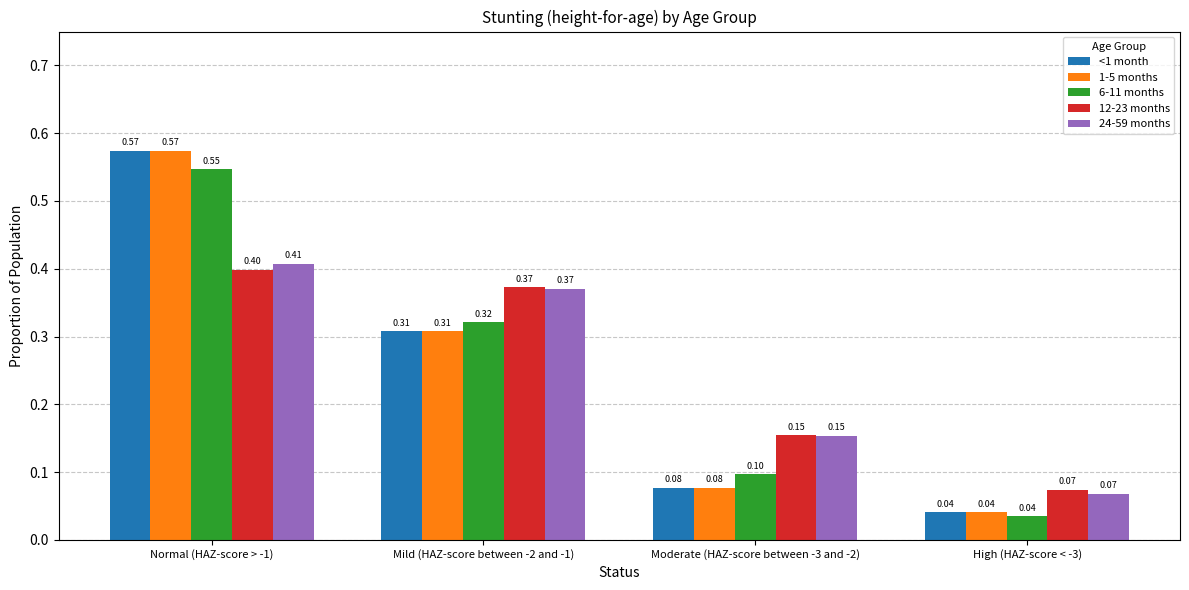

What is the label of the 3rd bar from the left?

Moderate (HAZ-score between -3 and -2)